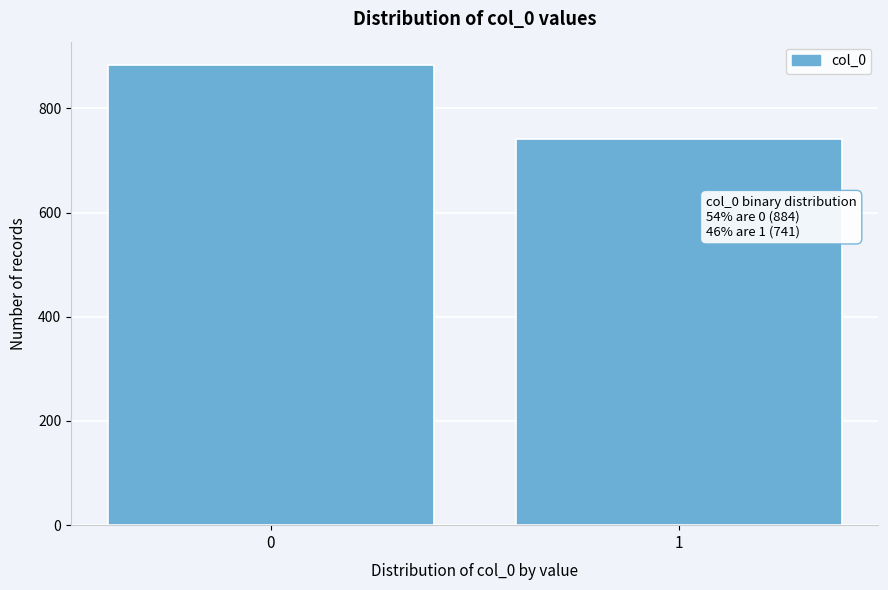

Reading right to left, list all the values displayed in this chart.

741	884